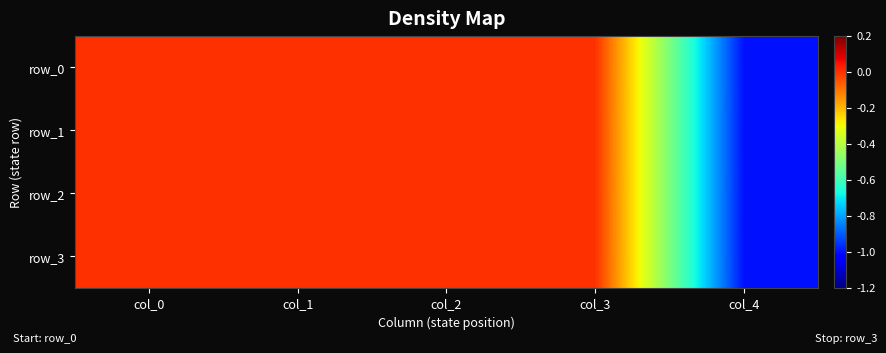

At which category is the sum across all series the highest?

col_0